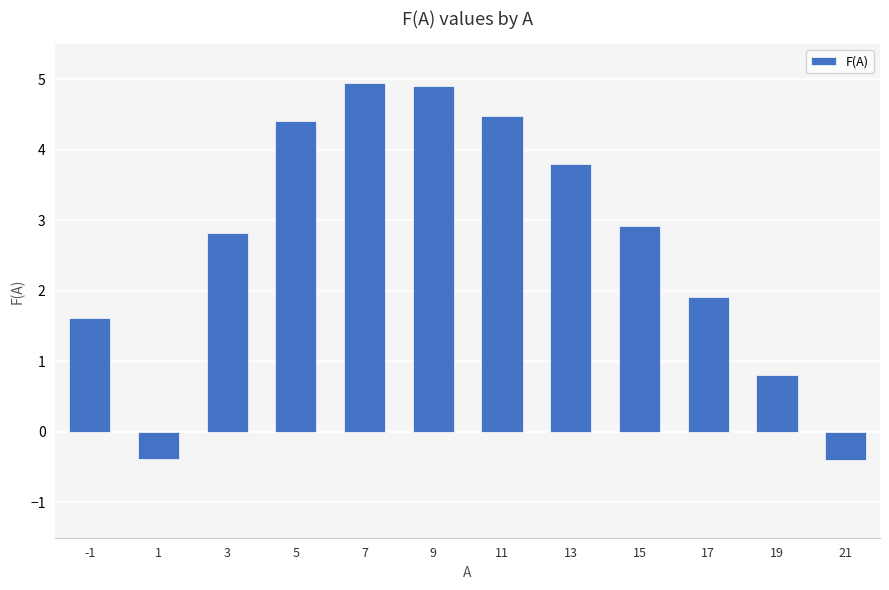

What is the value of the 9th bar from the left?

2.9